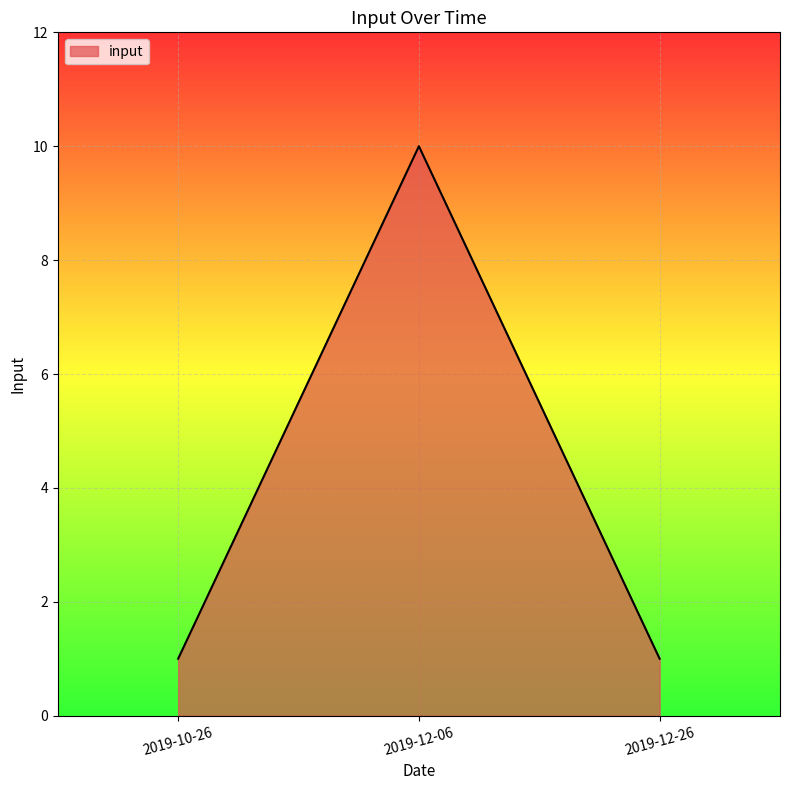

What position from the left is 2019-12-26?

3